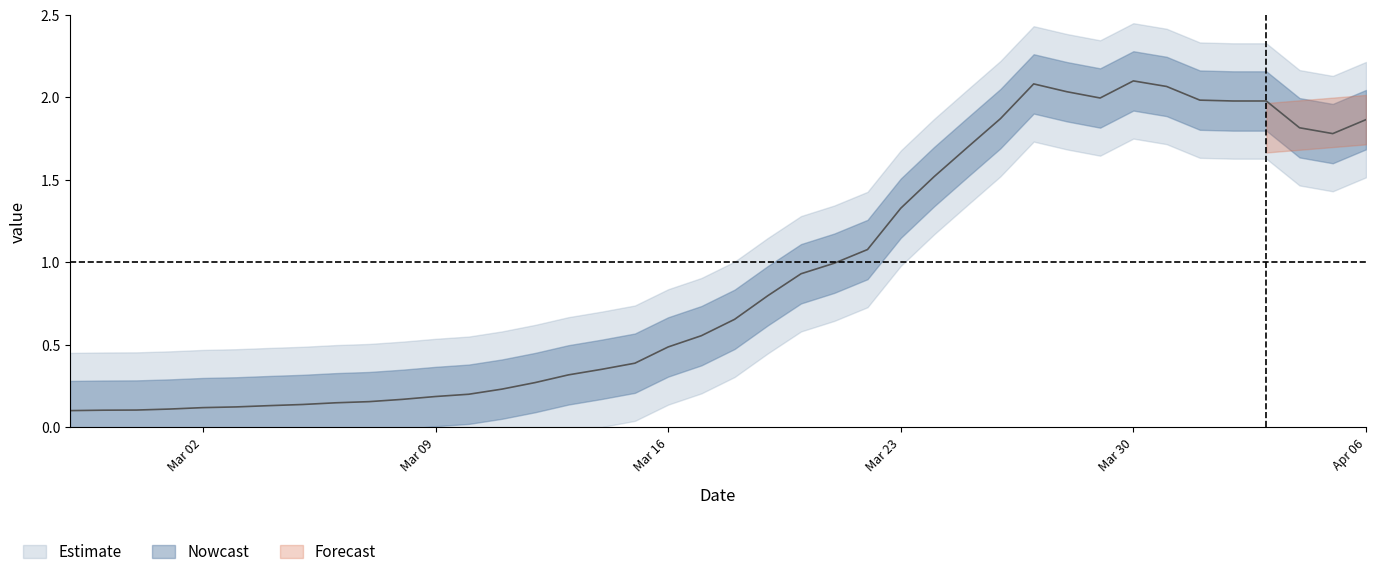

What is the minimum value shown in the chart?

0.1